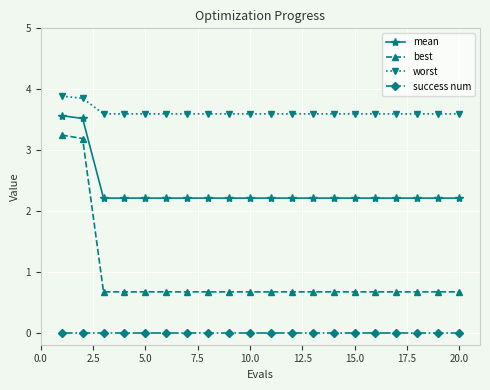

How many lines are shown in the chart?

4